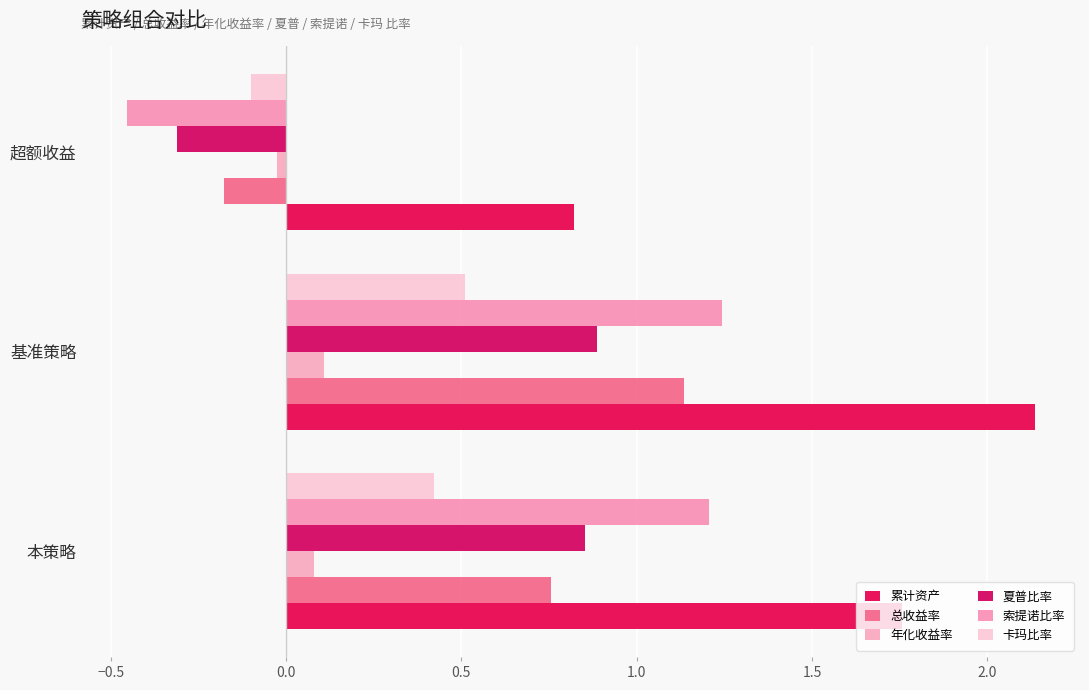

Which series has the largest range (max minus min)?

索提诺比率